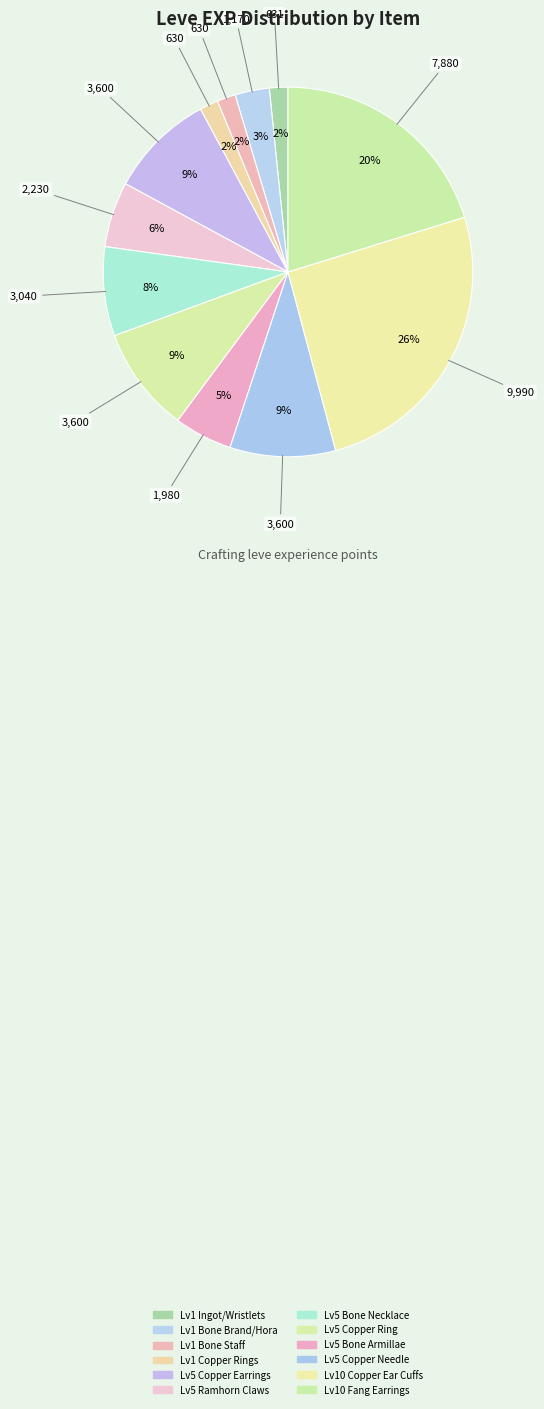

How many segments does this pie chart have?

12